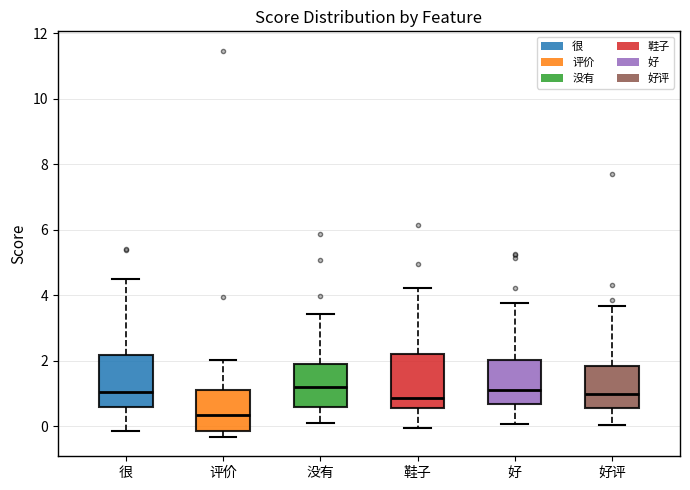

Reading left to right, read every box against the y-axis: the position of its median line, the range the box covers, and the ends of its whiskers. The values are not printed on the chart, so give them approximately, as read against the axis.

很: median 1.0, box 0.6 to 2.2, whiskers -0.2 to 4.6
评价: median 0.4, box -0.2 to 1.2, whiskers -0.4 to 2.0
没有: median 1.2, box 0.6 to 2.0, whiskers 0.0 to 3.4
鞋子: median 0.8, box 0.6 to 2.2, whiskers 0.0 to 4.2
好: median 1.2, box 0.6 to 2.0, whiskers 0.0 to 3.8
好评: median 1.0, box 0.6 to 1.8, whiskers 0.0 to 3.6